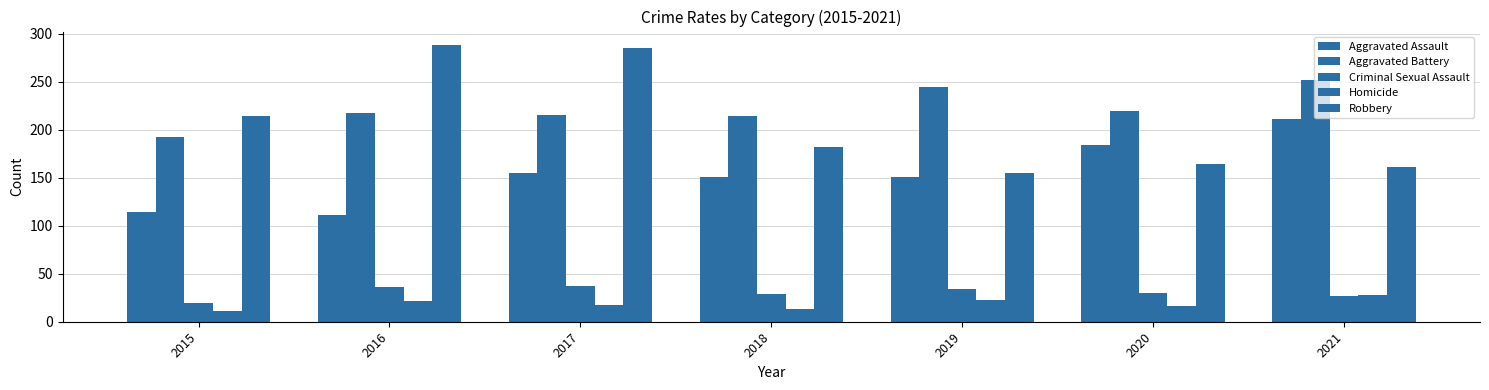

Does the chart contain any negative values?

No